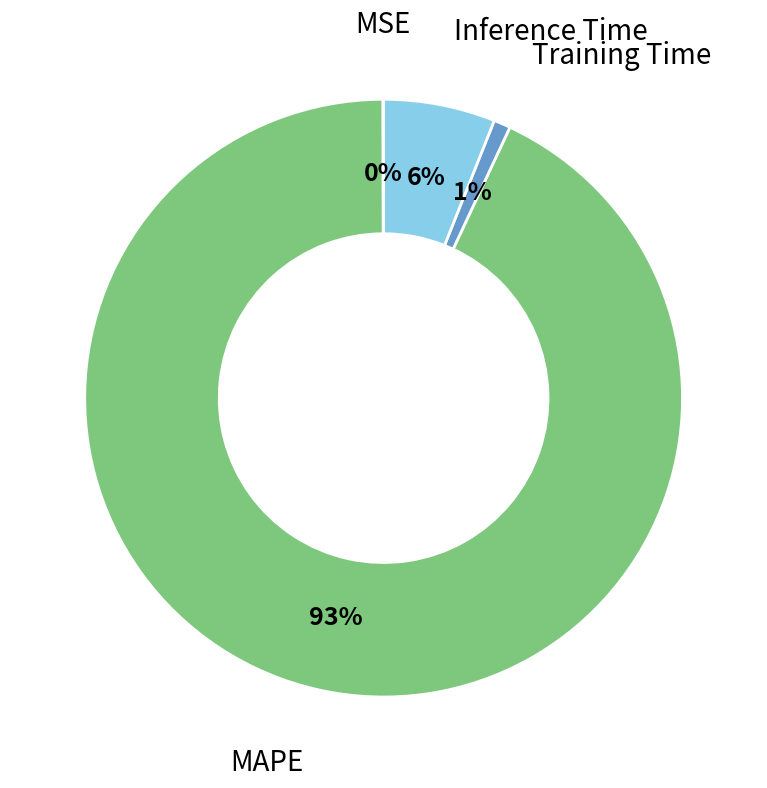

To the nearest percent, what is the average slice percentage?

25%